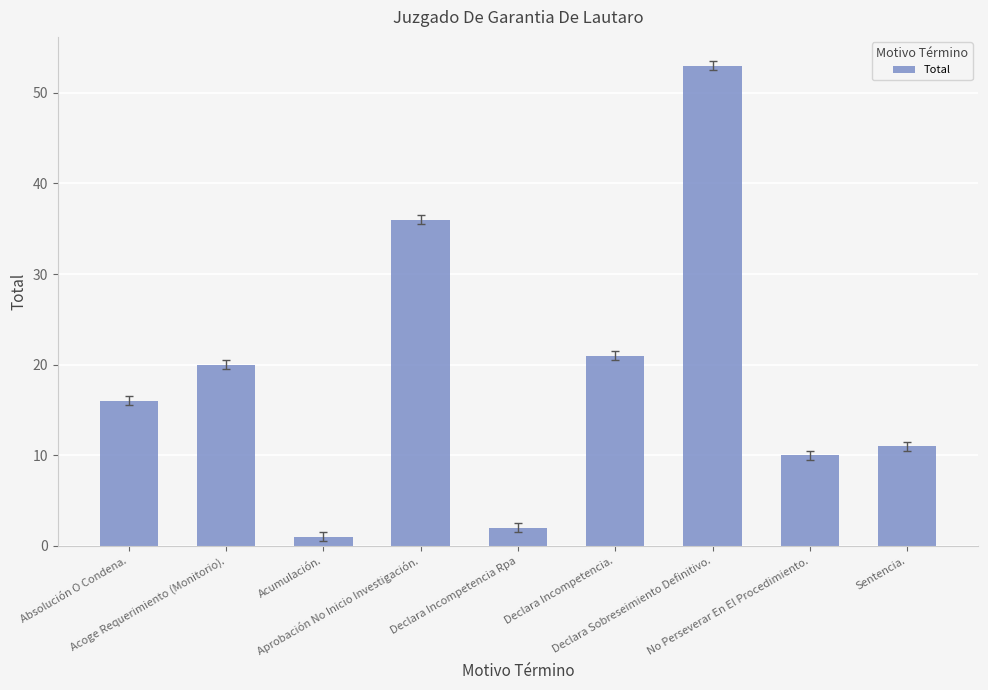

At which label is the value closest to 27?

Declara Incompetencia.